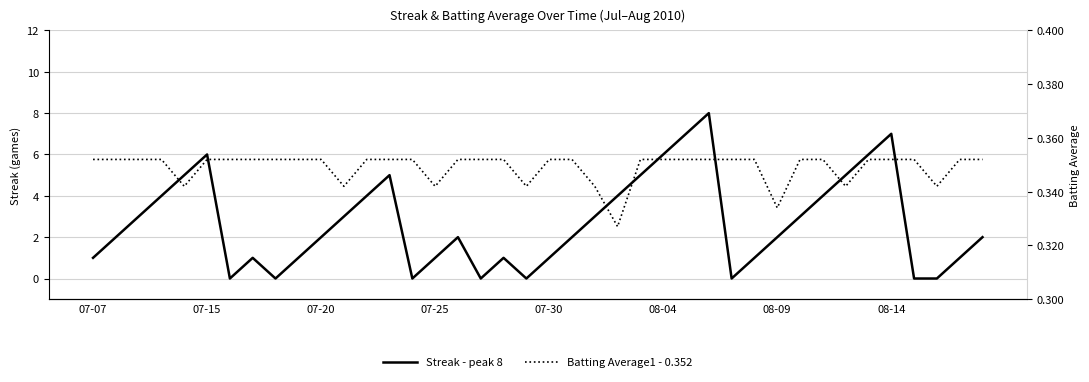

At which label does Batting Average1 - 0.352 reach its minimum?

23